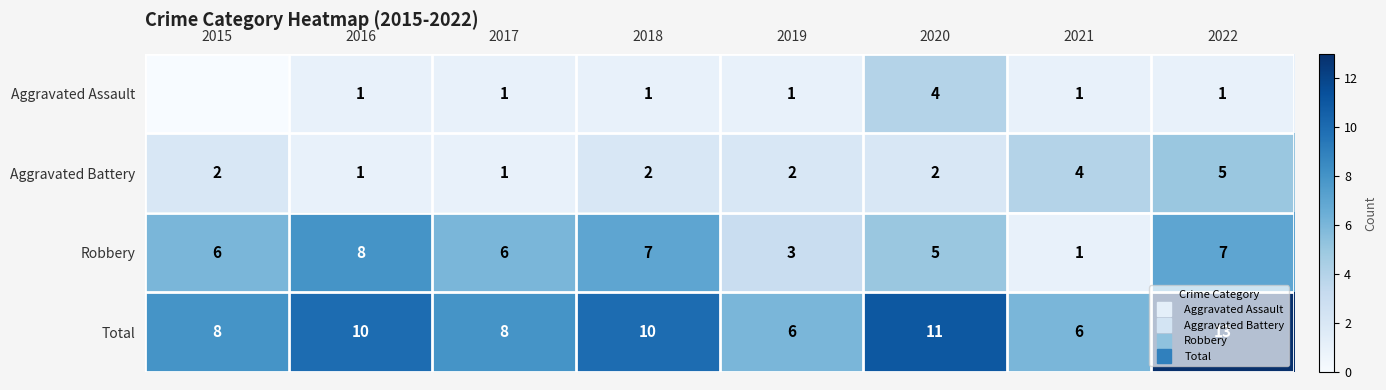

At which category is the sum across all series the highest?

2022